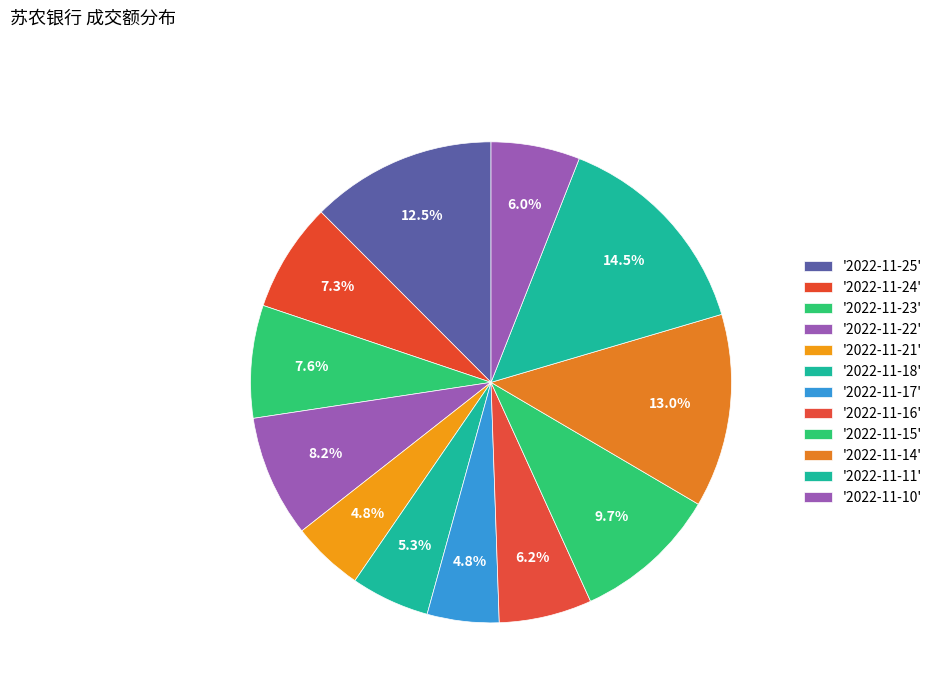

How many segments does this pie chart have?

12